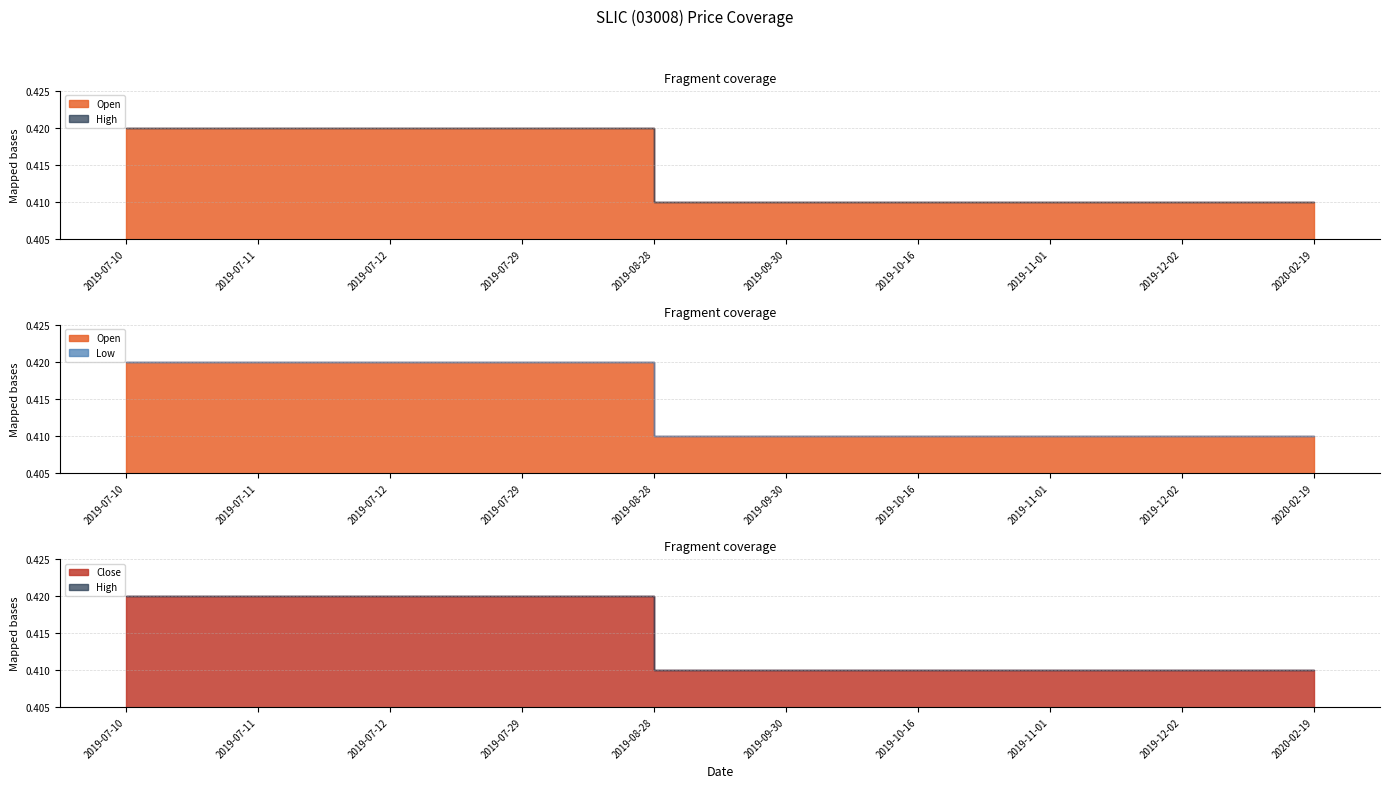

True or false: close and low intersect in this chart.

False